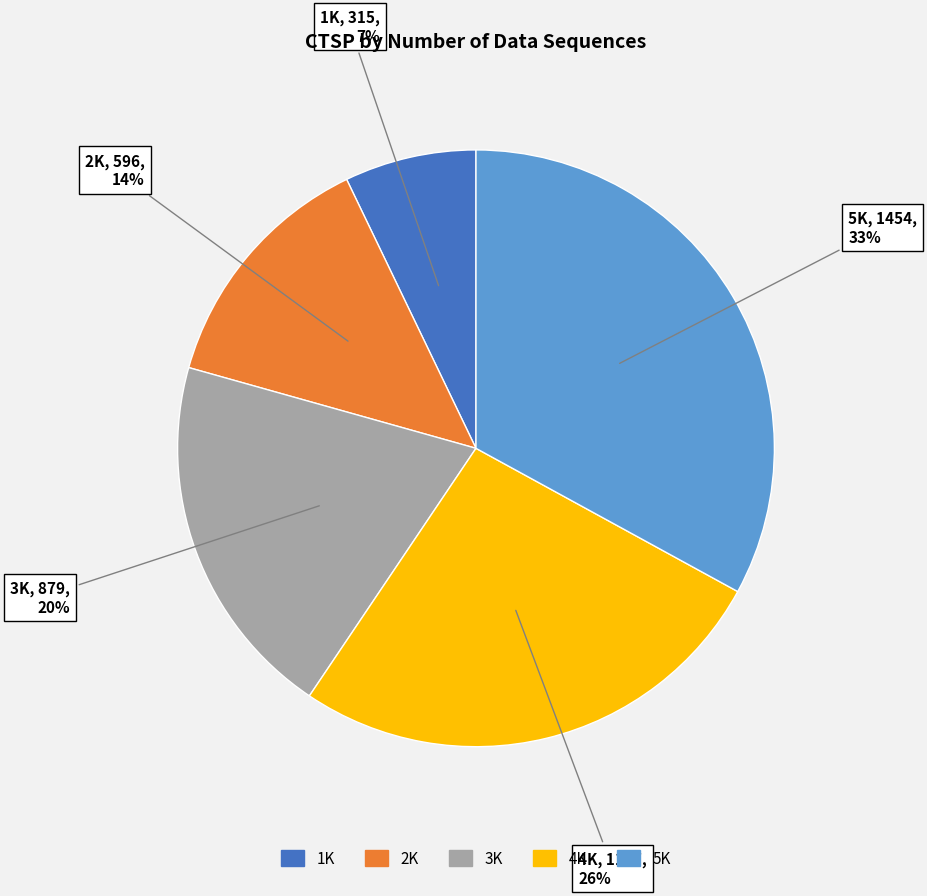

Is the sum of 1K and 2K greater than half?

No